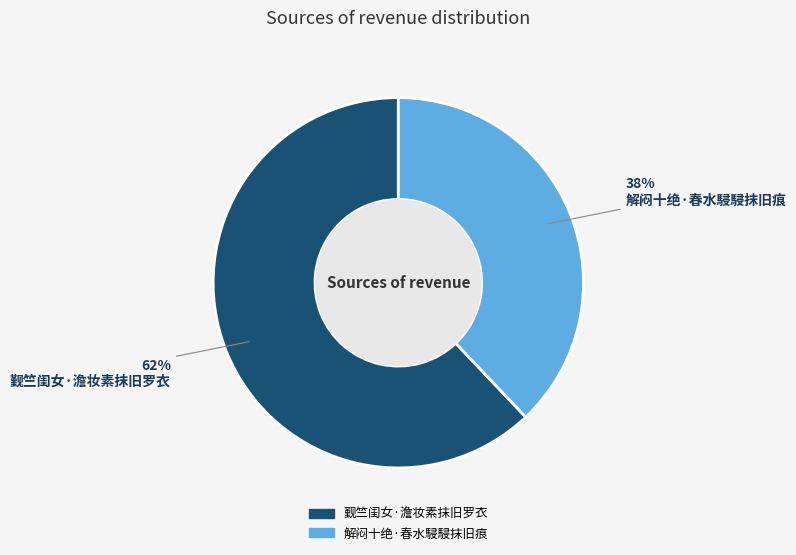

Is it true that 解闷十绝·春水駸駸抹旧痕 is 38% of the pie?

True